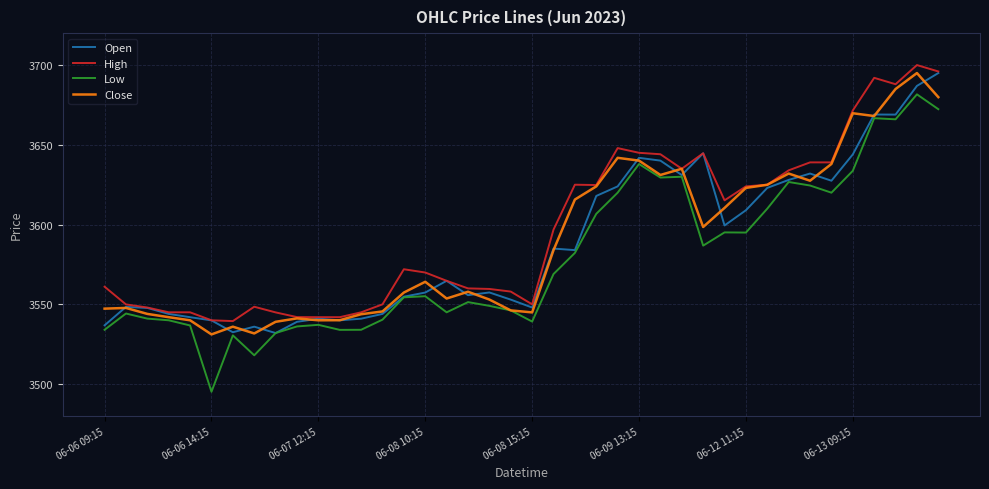

Which series has the largest range (max minus min)?

Low